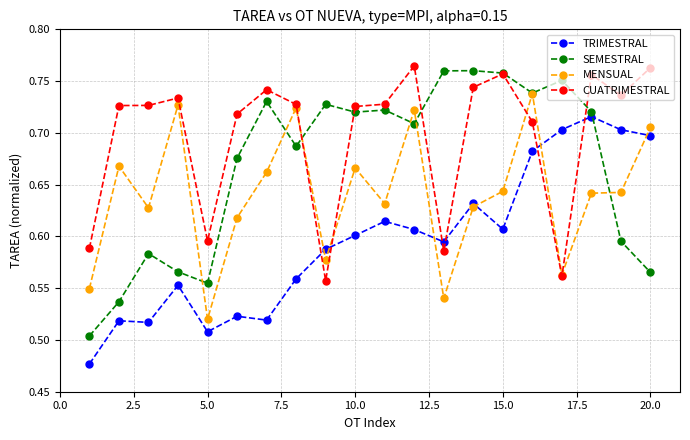

What is the maximum value for CUATRIMESTRAL?

0.8